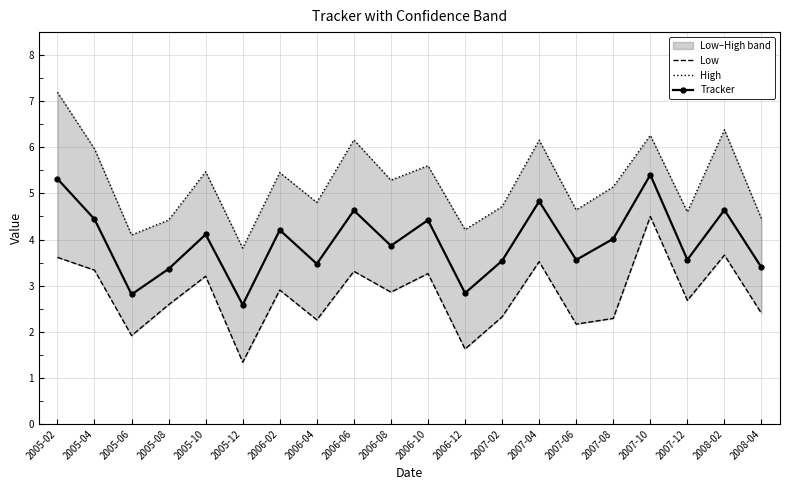

At how many categories does at least one series exceed 3?

20